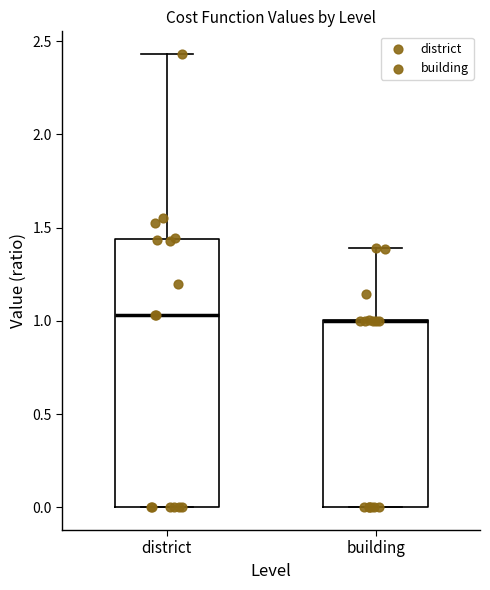

Reading left to right, transcribe this box plot: for each box, give where its median line is, the range the box spans, and where its two whiskers end, as read against the y-axis. The values are not printed on the chart, so give them approximately, as read against the axis.

district: median 1.05, box 0.00 to 1.45, whiskers 0.00 to 2.45
building: median 1.00 (drawn on the box's upper edge), box 0.00 to 1.00, whiskers 0.00 to 1.40